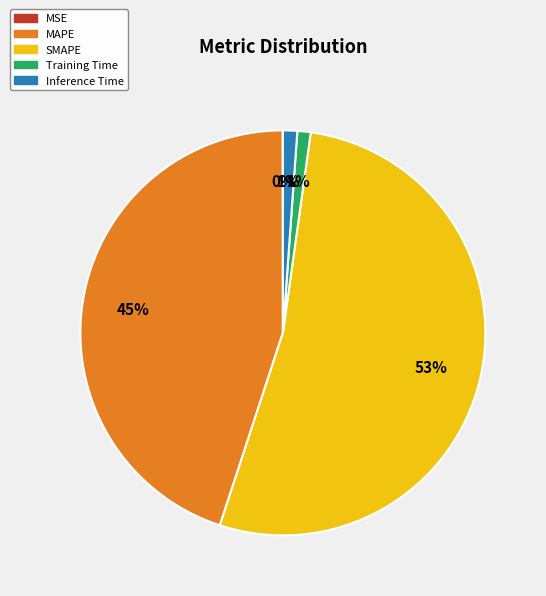

Is it true that Training Time is 15% of the pie?

False